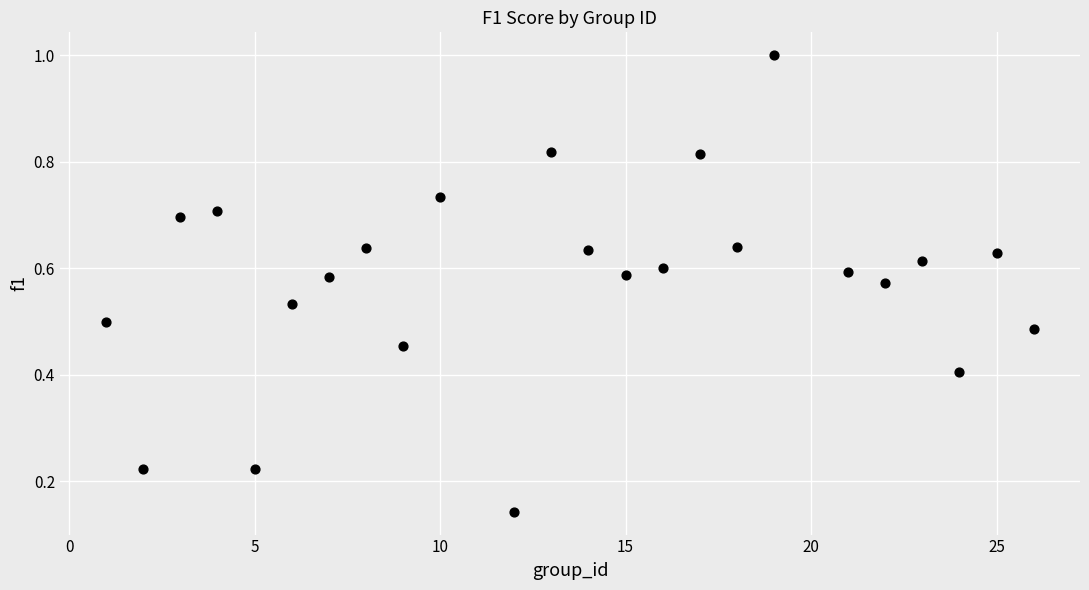

What is the range of Y values (max minus min)?

0.9